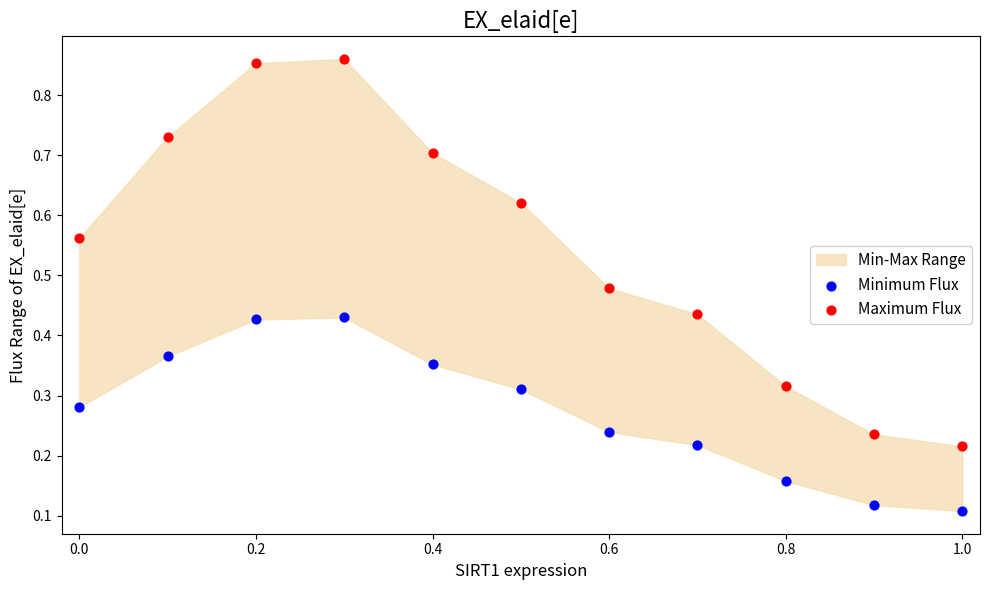

Across all data points, what is the range of Y values (max minus min)?

0.8